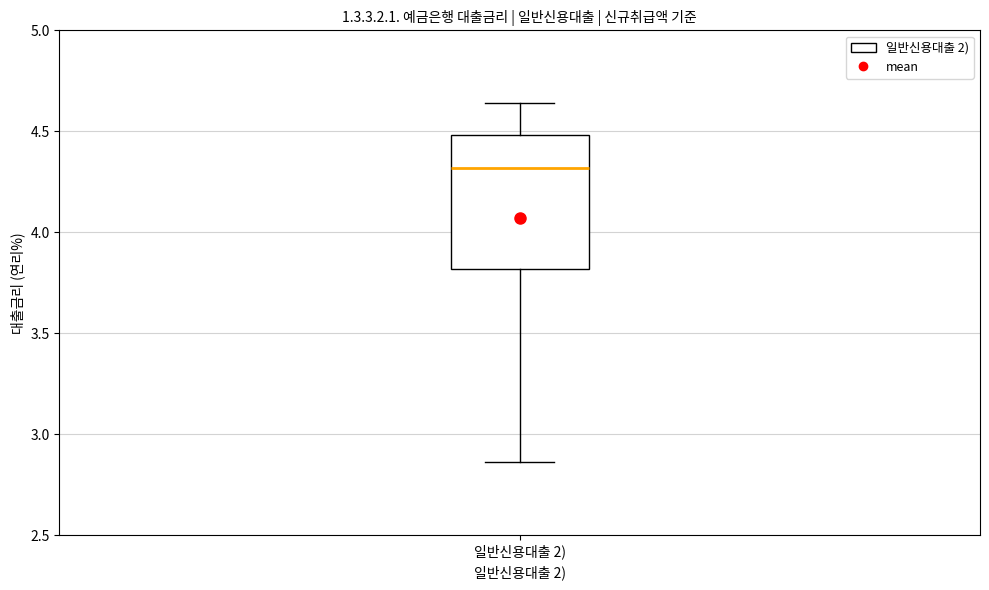

Where does the median line of the box for 일반신용대출 2) sit on the y-axis? The values are not printed on the chart, so give them approximately, as read against the axis.

4.30